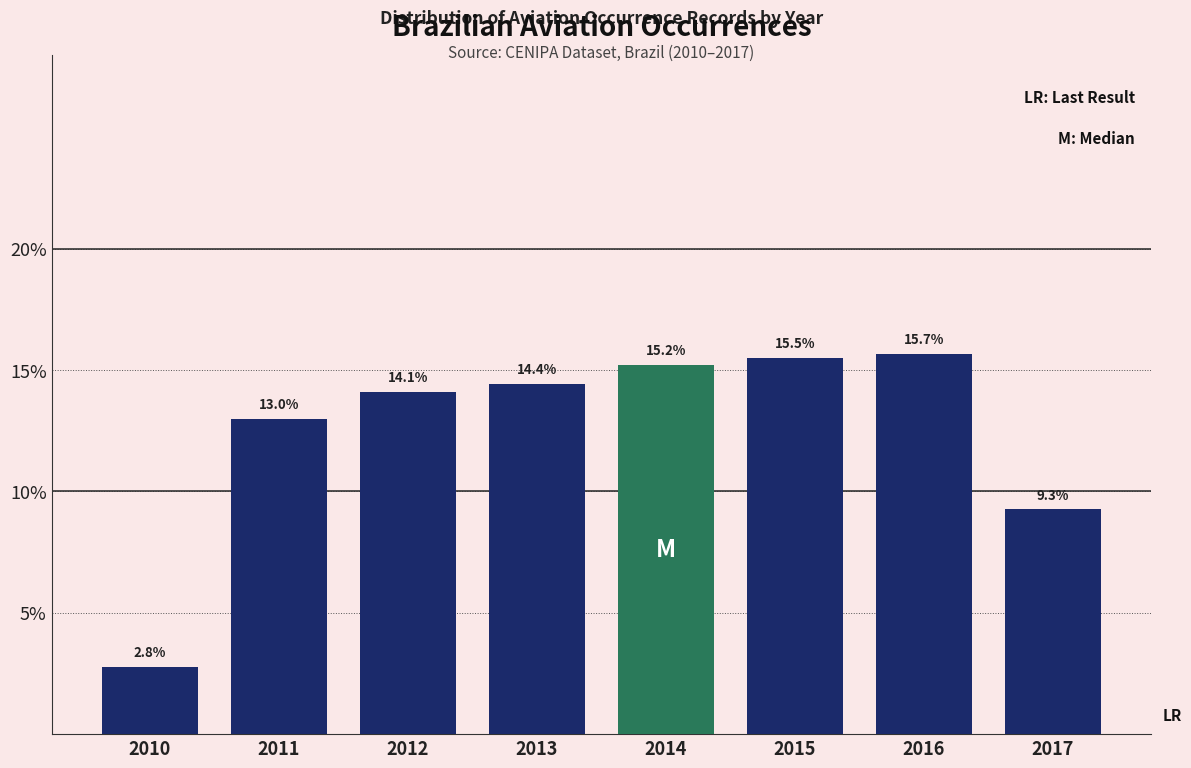

Reading left to right, list all the values displayed in this chart.

2.8	13.0	14.1	14.4	15.2	15.5	15.7	9.3